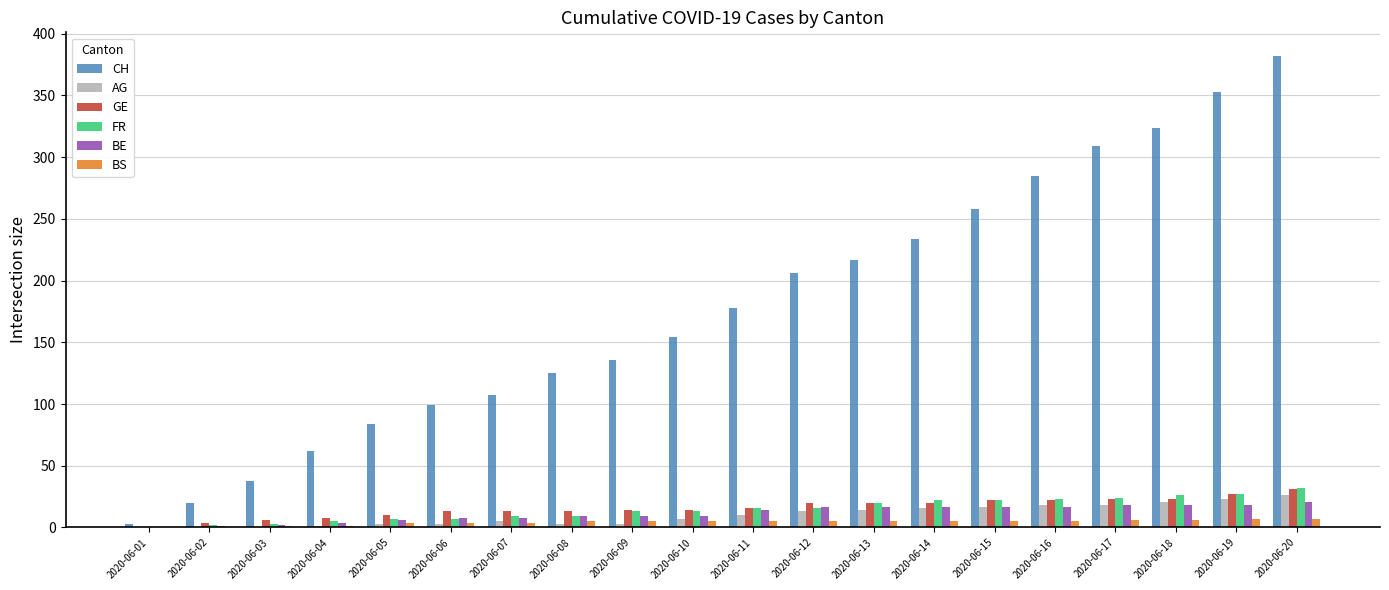

Between 2020-06-05 and 2020-06-12, which series saw the biggest shift?

CH